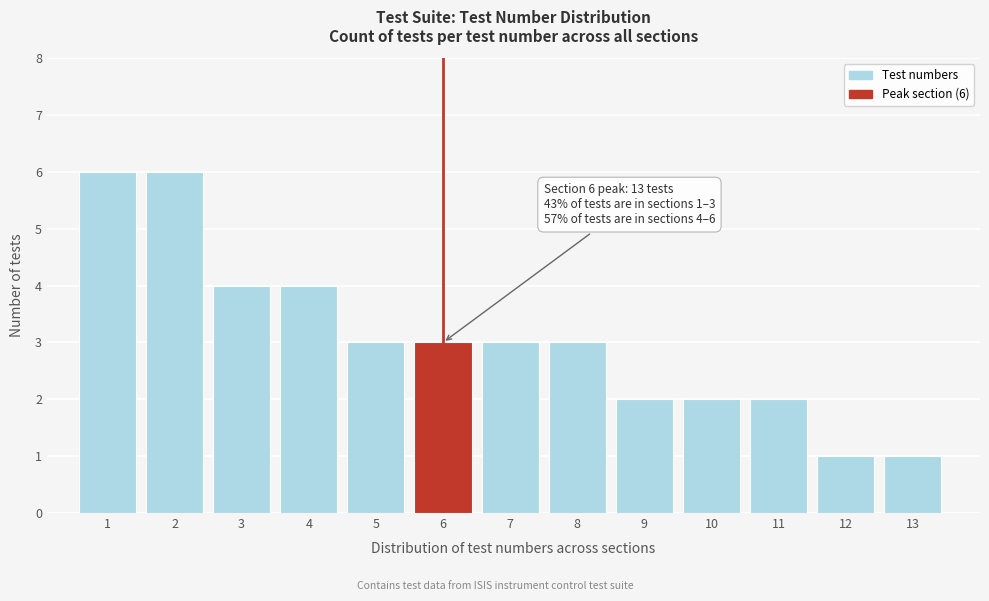

Reading left to right, extract all data points from this chart.

6	6	4	4	3	3	3	3	2	2	2	1	1